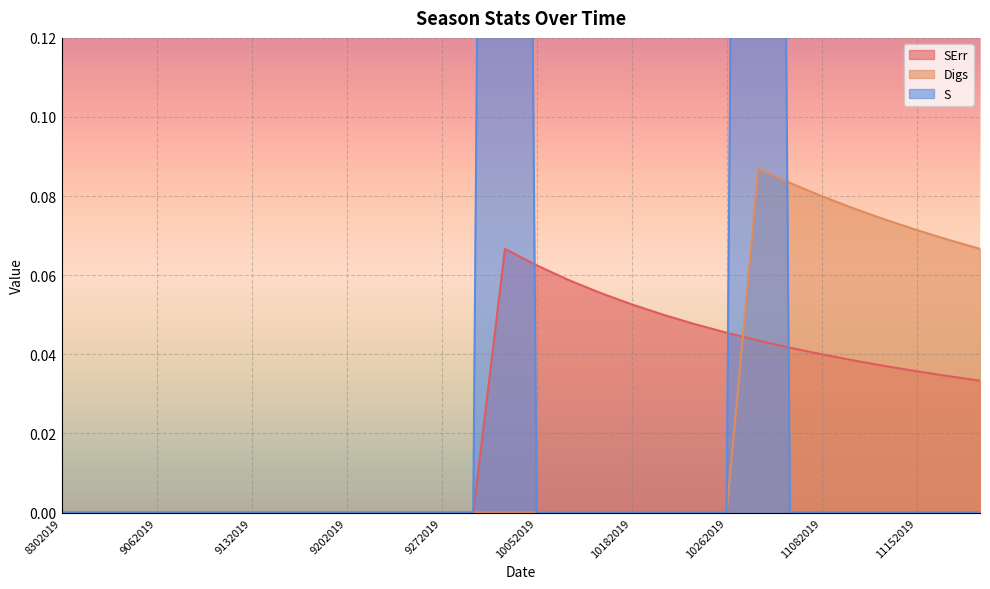

Where is S nearest to the value 0?

8302019